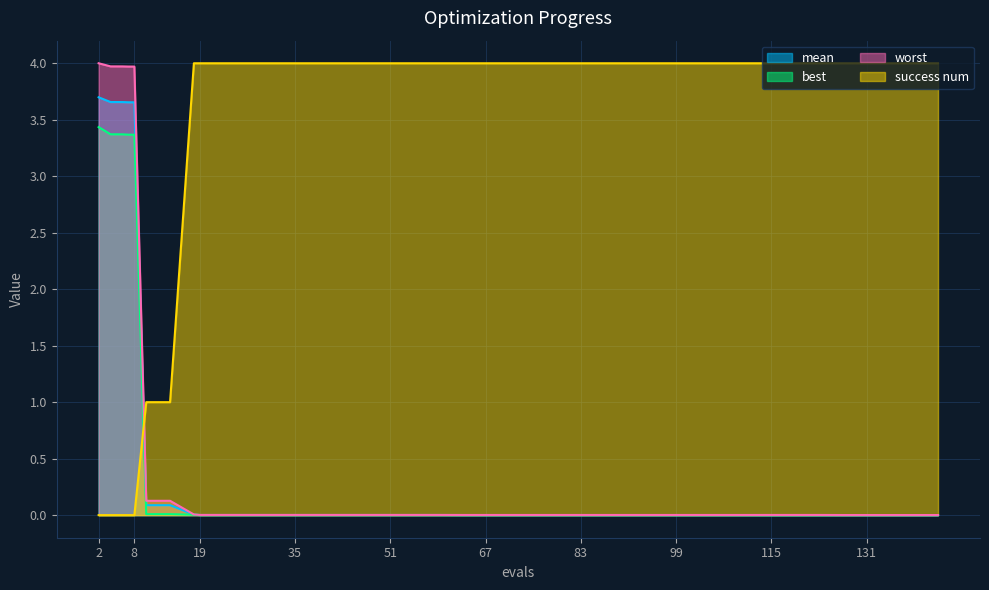

What is the maximum value for mean?

3.7